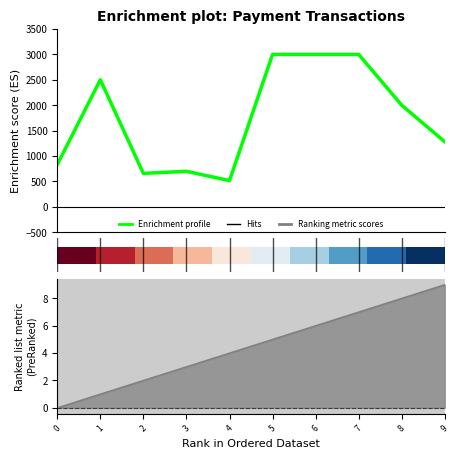

Where is Enrichment profile nearest to the value 1758?

8